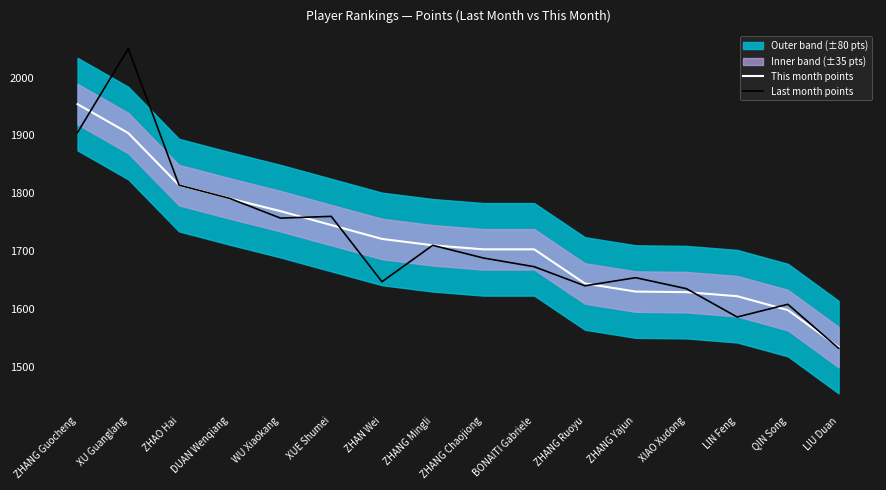

Count the number of categories in the chart.

16